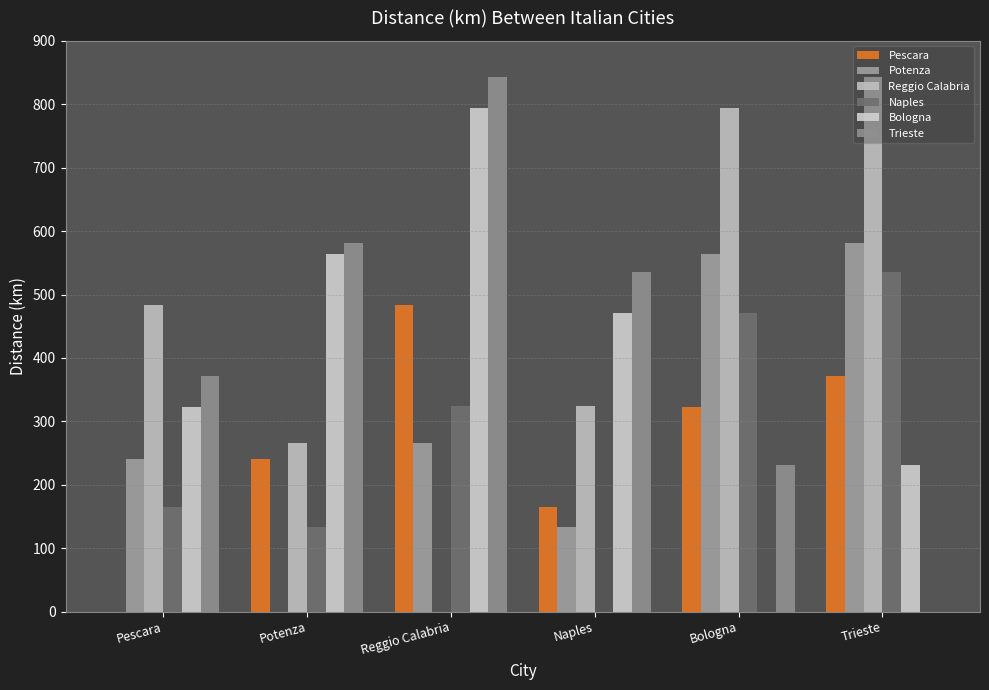

What is the highest value of the Reggio Calabria series?

842.4